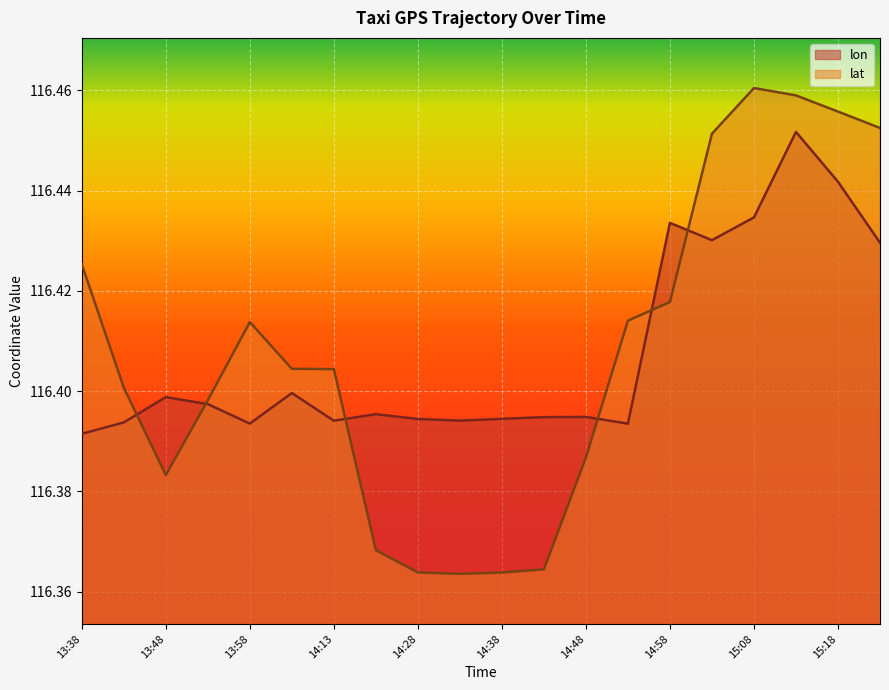

What is the total value across all series at 13:48?

232.8